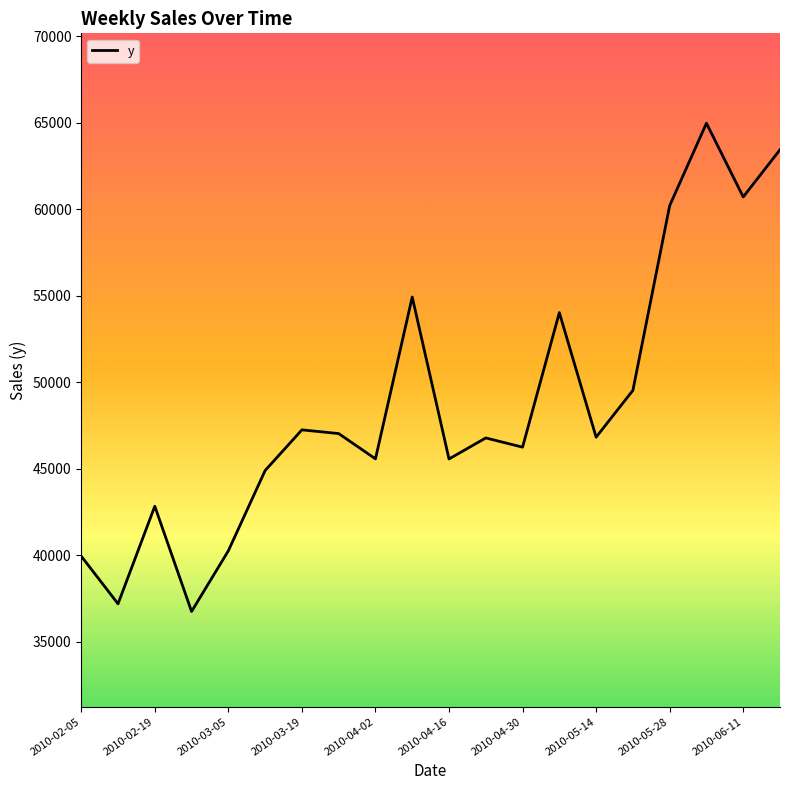

What is the difference between the maximum and minimum values?

28235.8